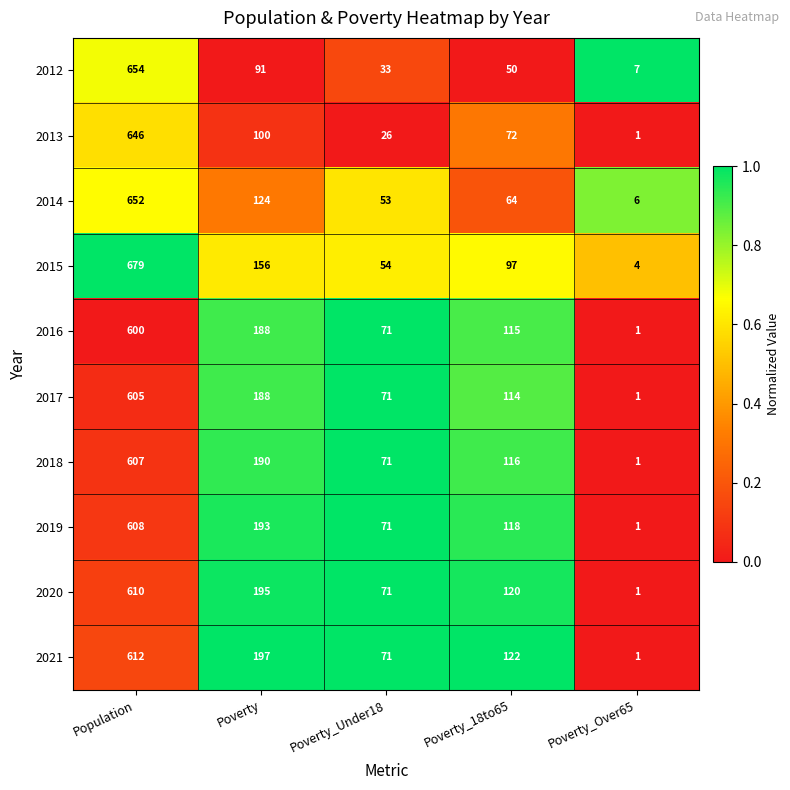

What is the average value of the 2016 series?

195